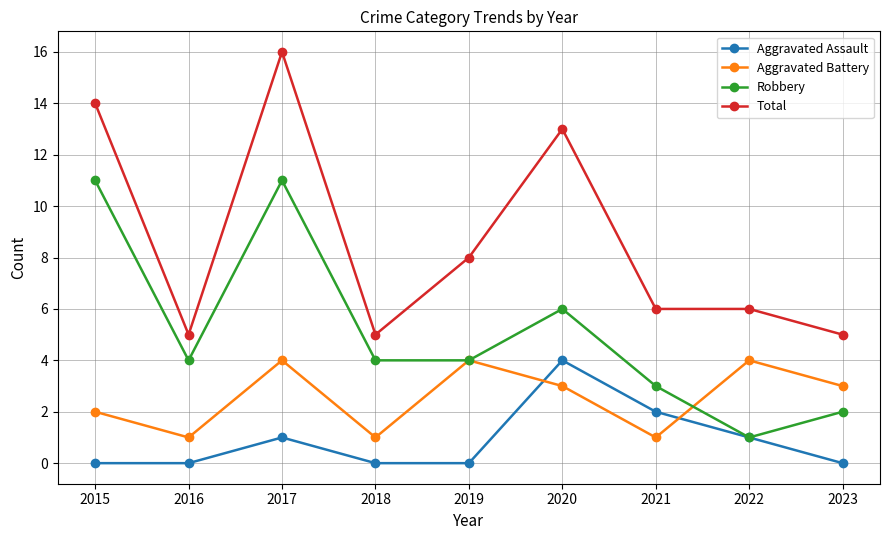

How many categories are shown in the chart?

9